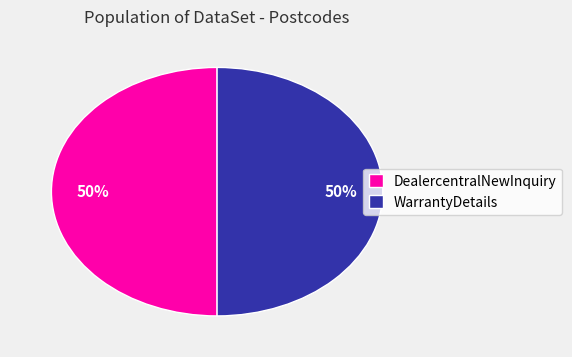

What is the ratio of the value at WarrantyDetails to the value at DealercentralNewInquiry?

1.0